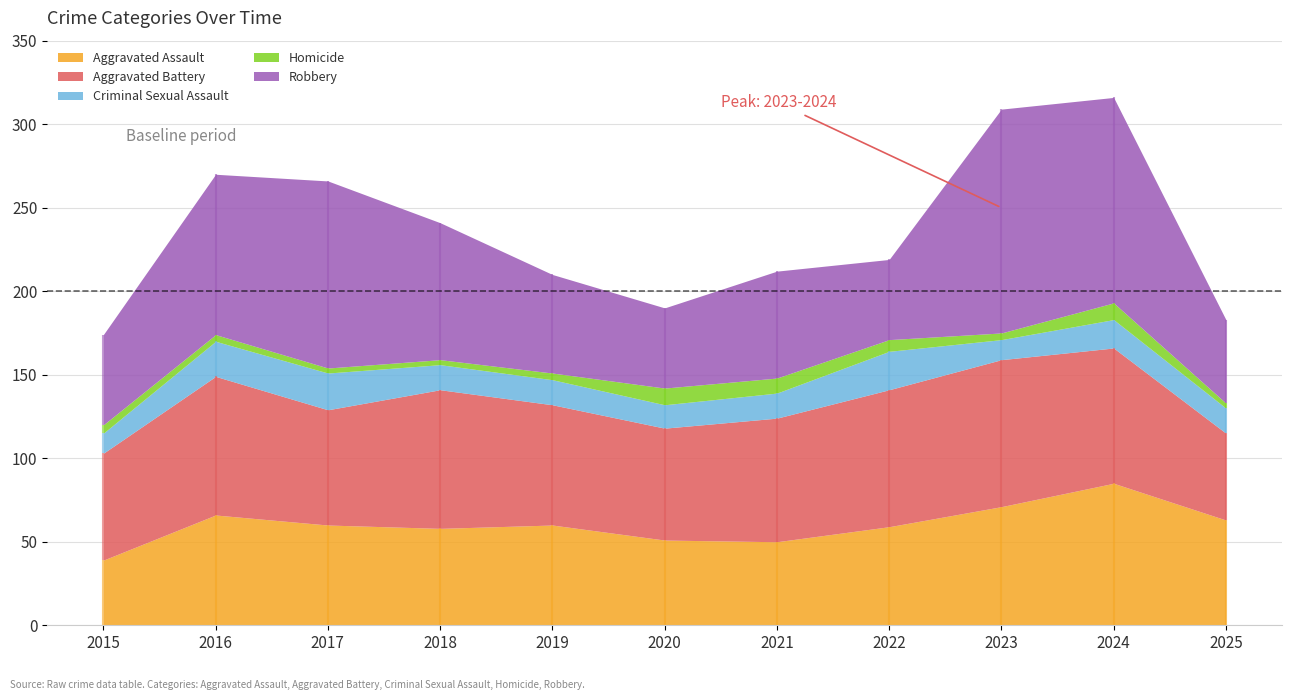

What is the difference between the highest and lowest values at 2023?

130